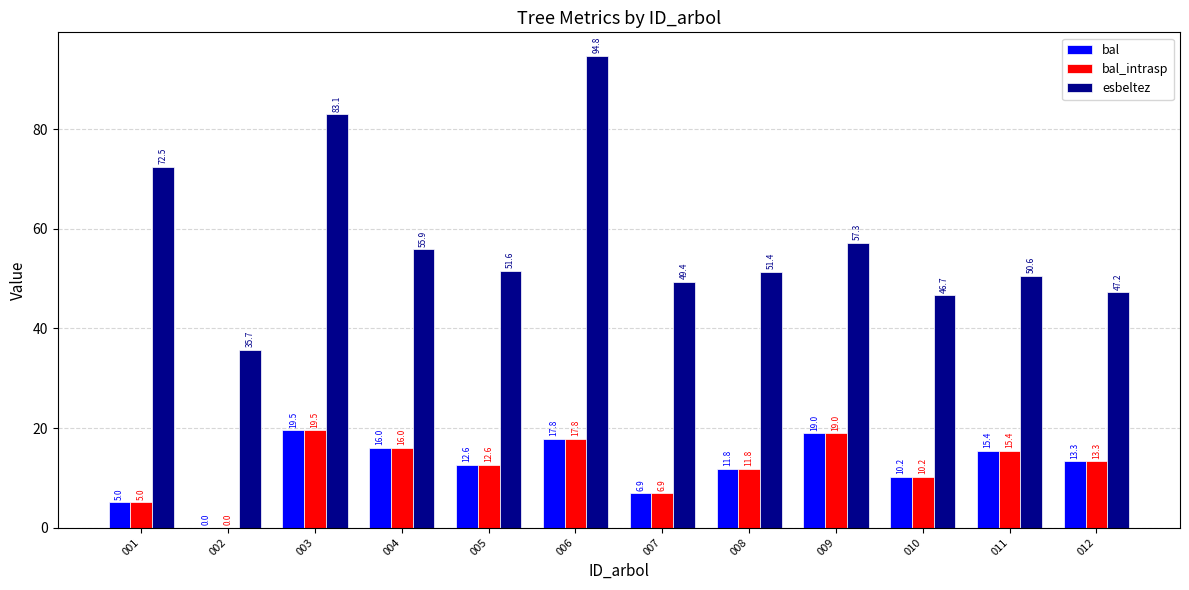

At which category does the chart reach its peak across all series?

006